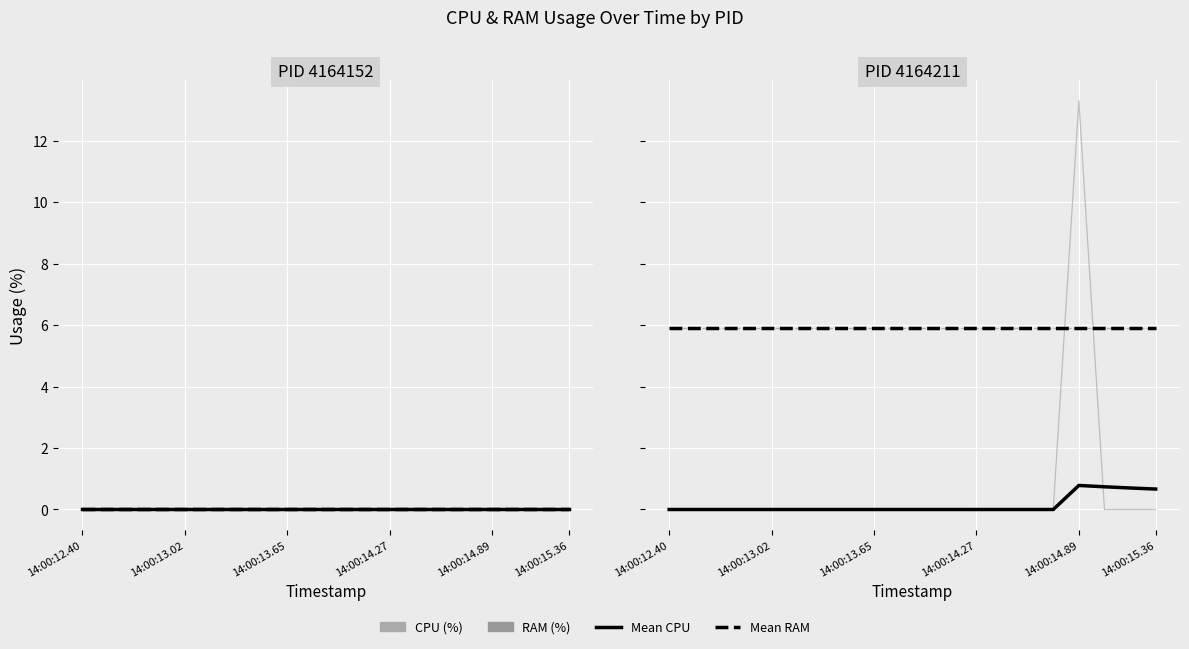

True or false: Mean RAM has a value of 5.9 at 14:00:12.40.

True